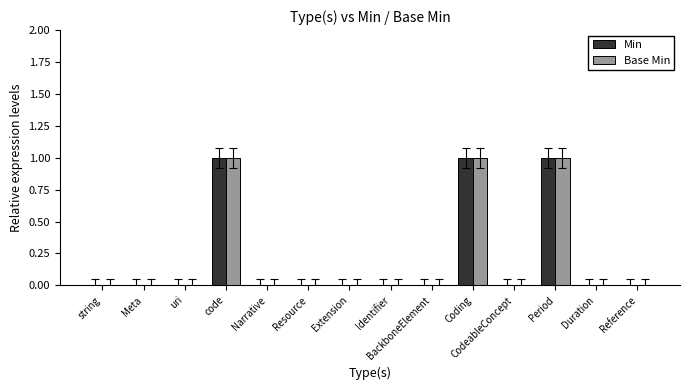

What is the sum of all Base Min values?

3